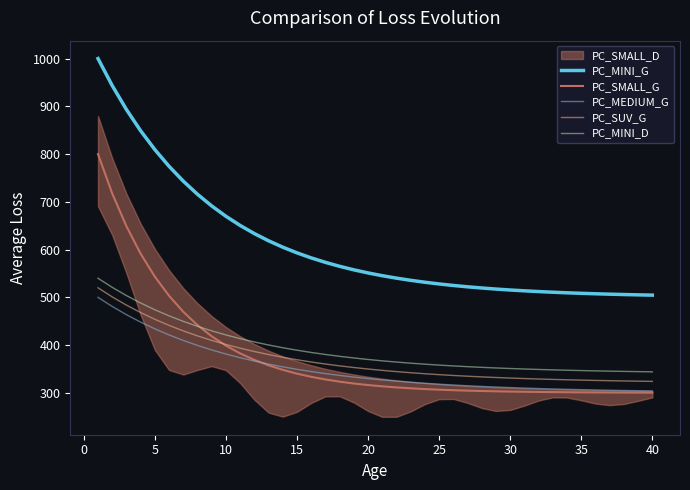

True or false: PC_SMALL_G and PC_MINI_G intersect in this chart.

False